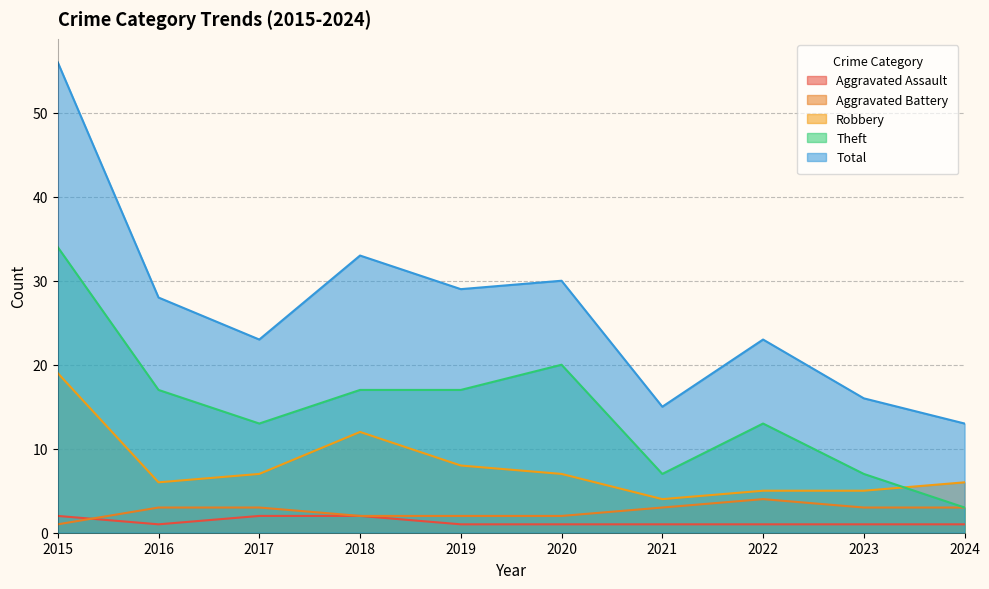

What is the sum of all Aggravated Assault values?

13